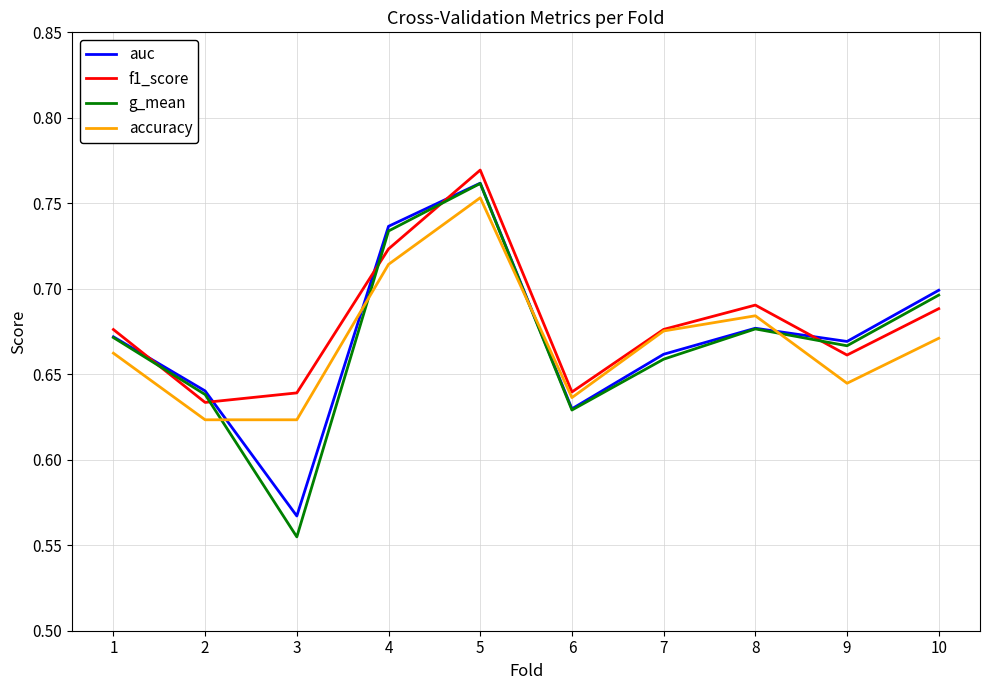

At which category does accuracy reach its first local peak?

5